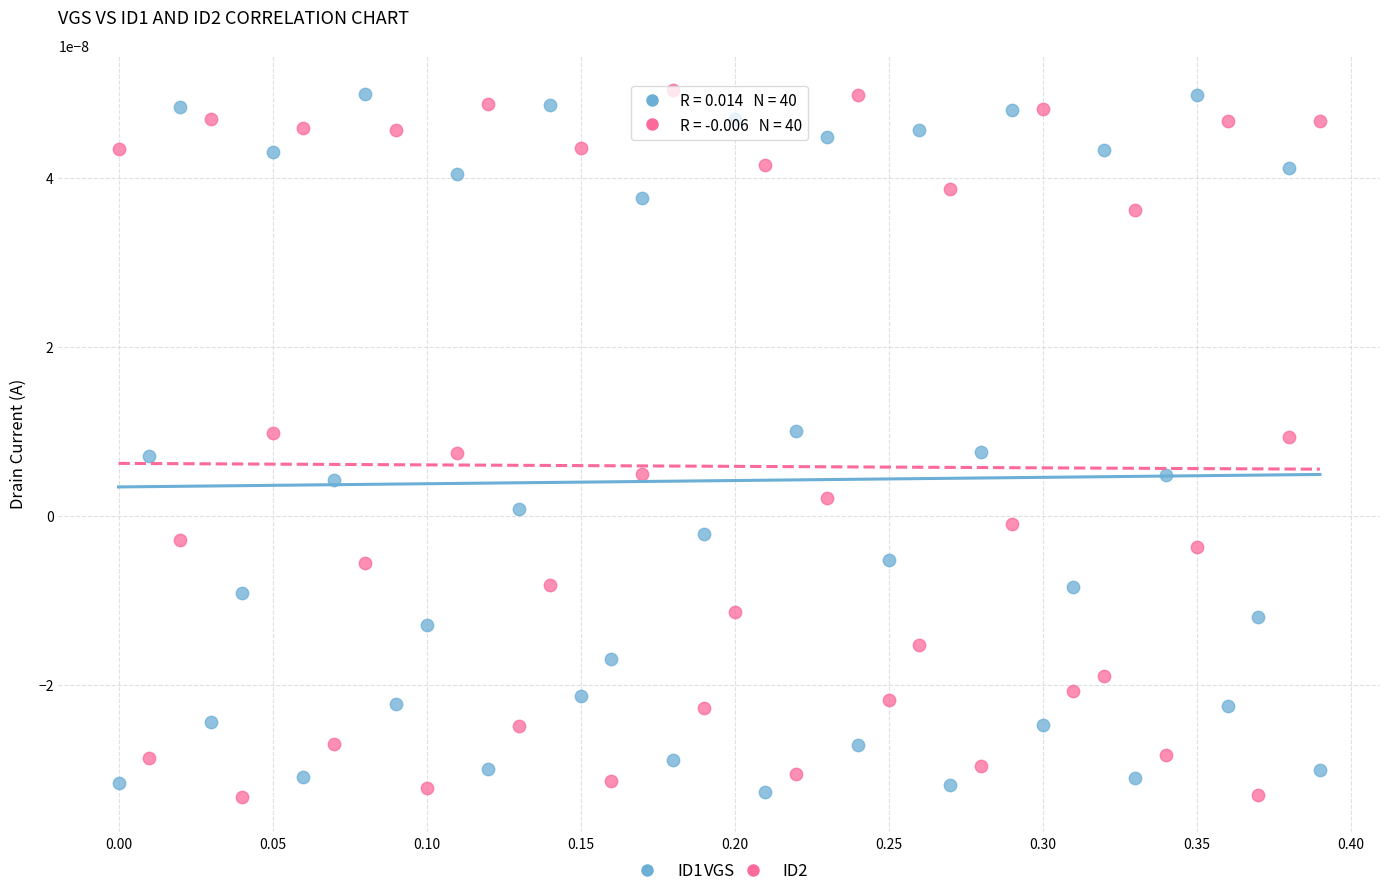

What is the X range (max minus min) for the scatter plot?

0.4